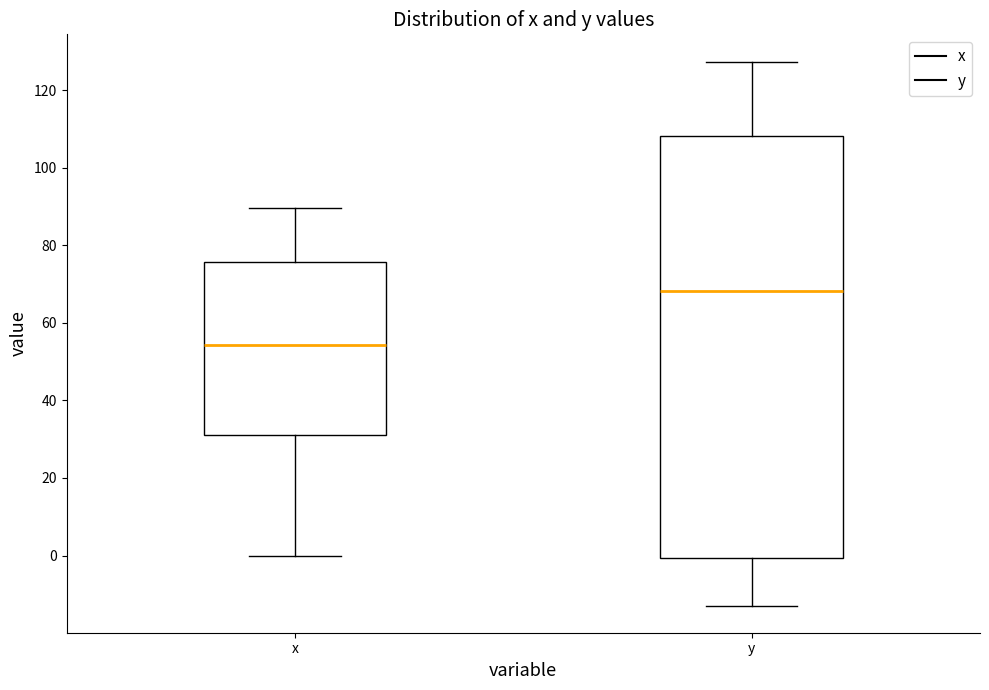

Reading left to right, read every box against the y-axis: the position of its median line, the range the box covers, and the ends of its whiskers. The values are not printed on the chart, so give them approximately, as read against the axis.

x: median 54, box 32 to 76, whiskers 0 to 90
y: median 68, box 0 to 108, whiskers -12 to 128